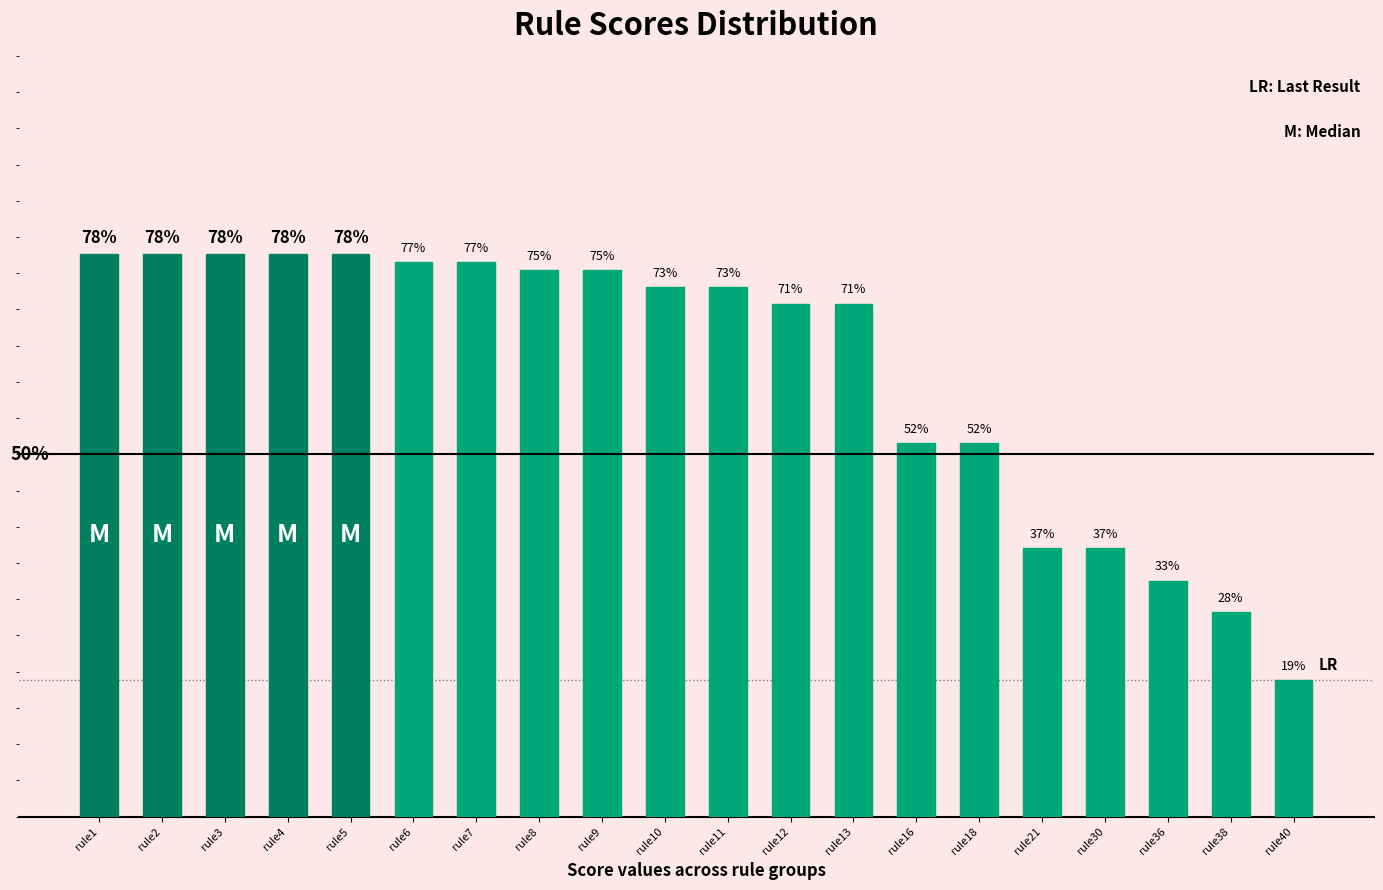

What is the difference between the values at rule12 and rule18?

0.2